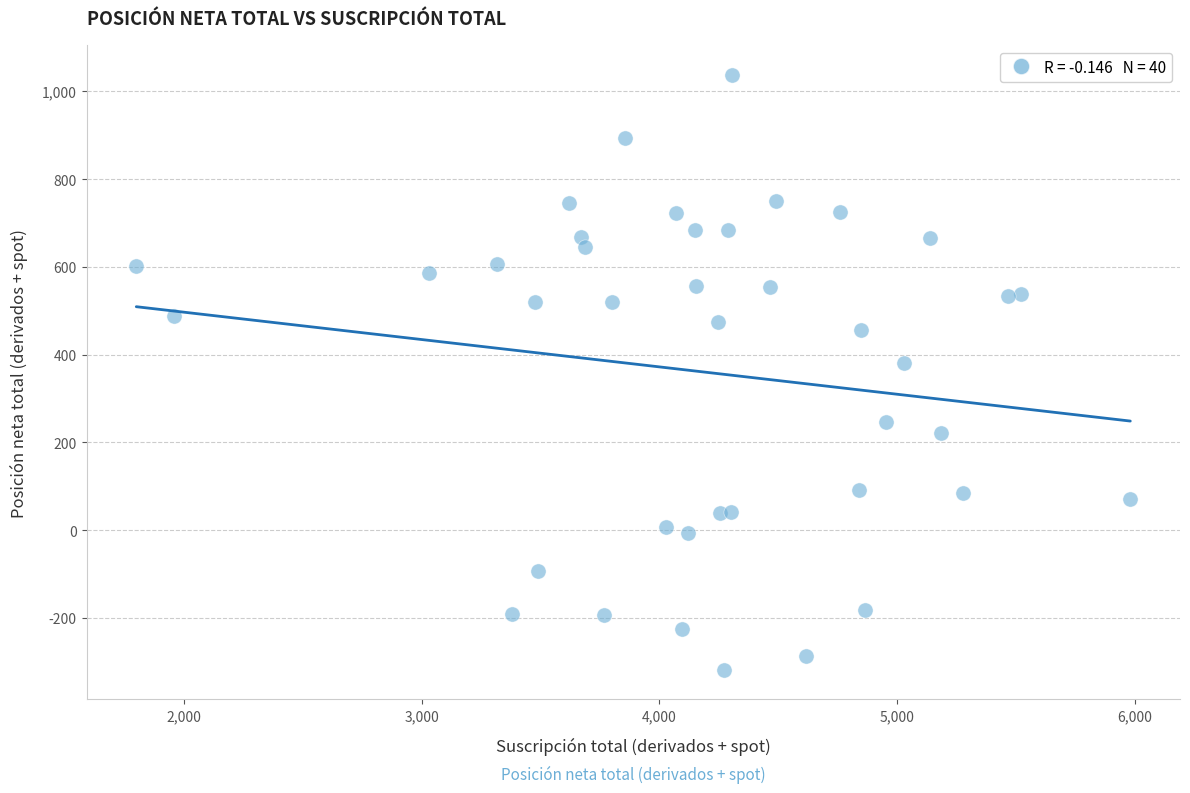

What Y value in the scatter plot is closest to 360?

380